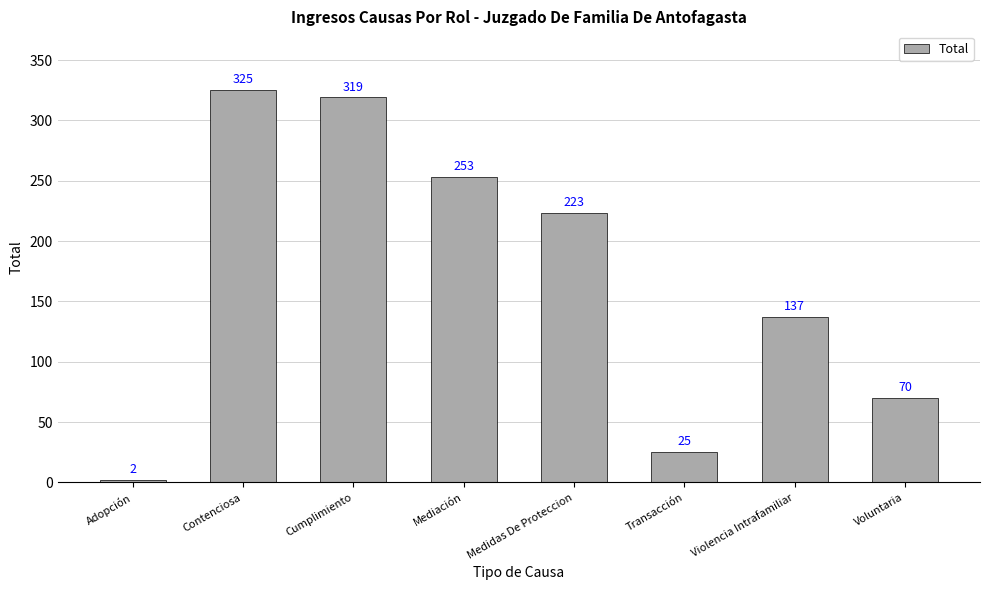

What is the value of the 4th bar from the left?

253